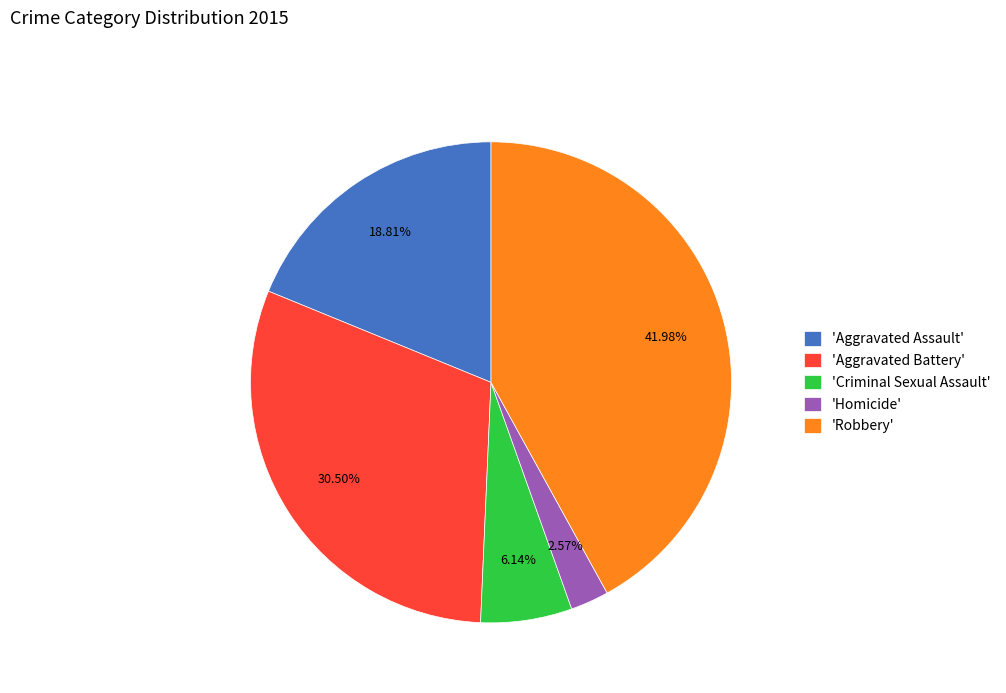

To the nearest percent, what is the average slice percentage?

20%